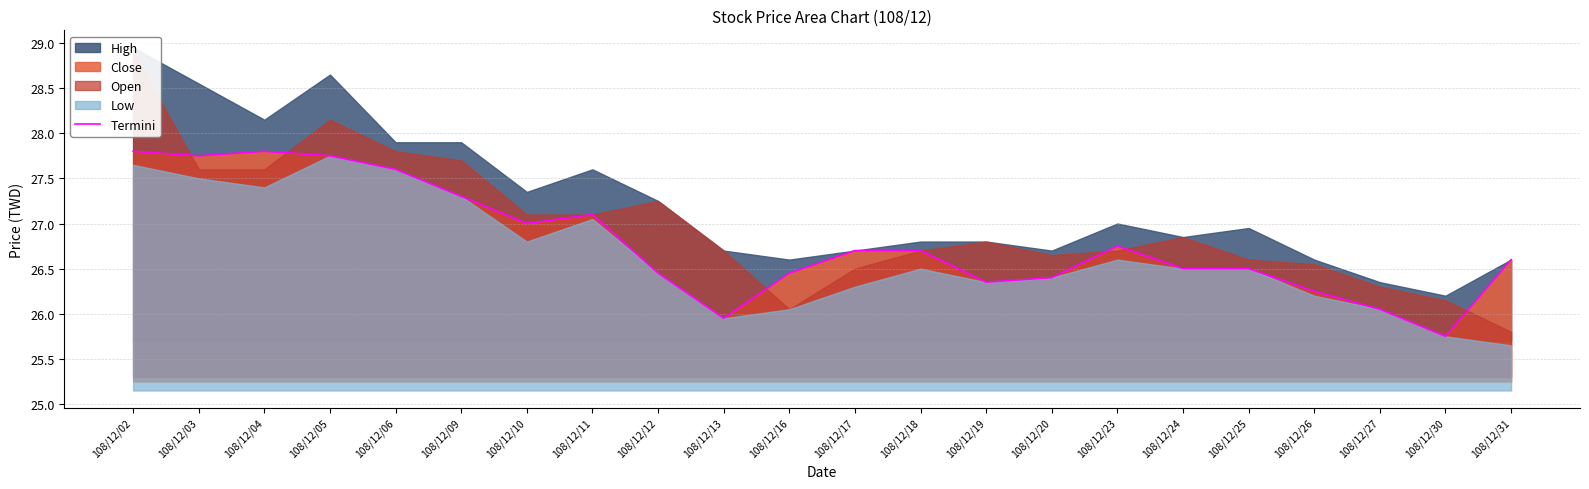

What is the ratio of the value at 108/12/17 to the value at 108/12/02?

1.0